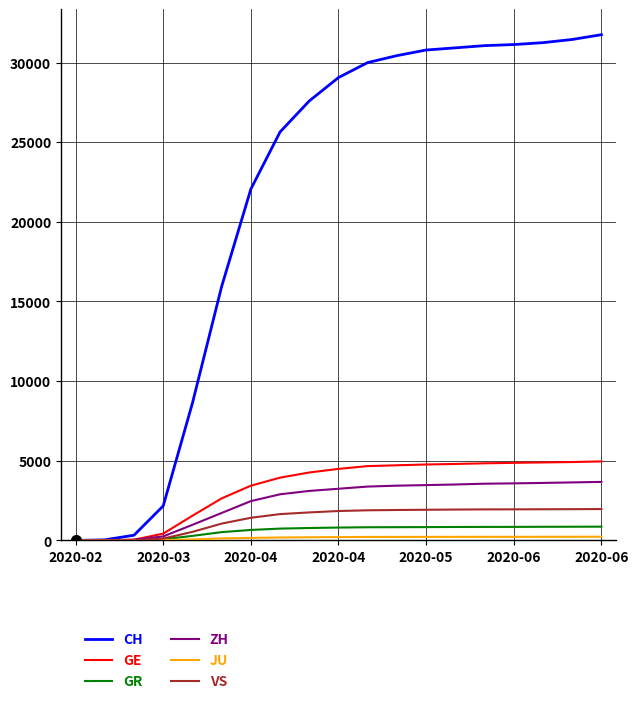

What is the maximum value shown in the chart?

31750